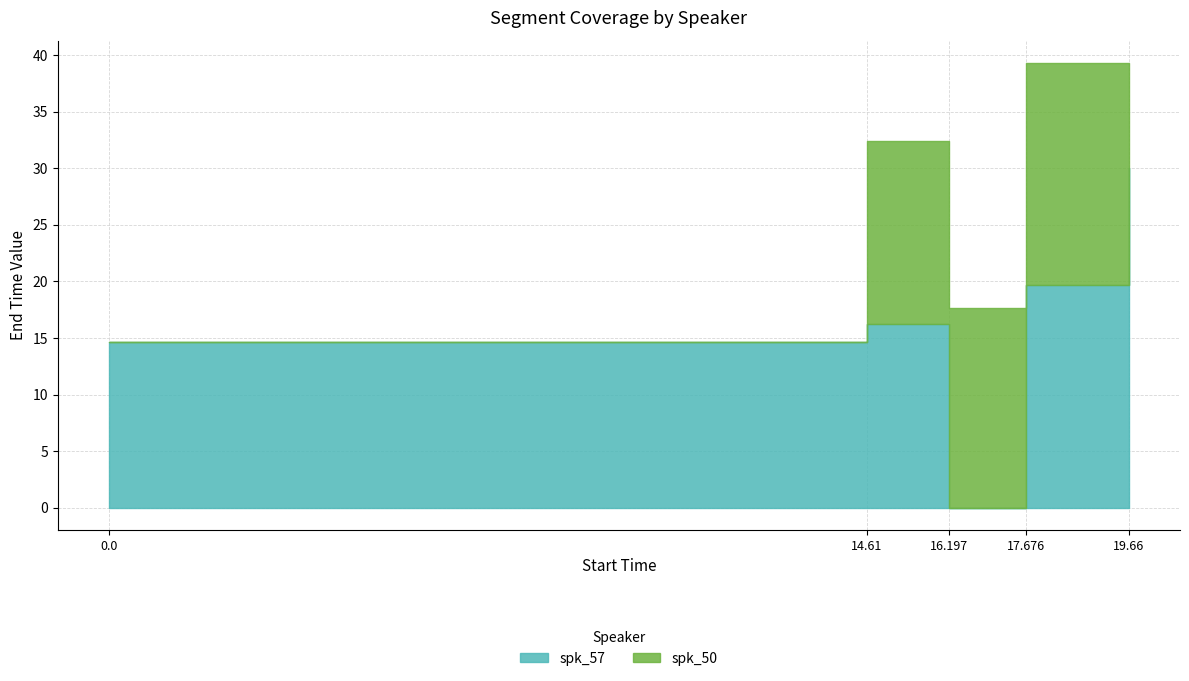

Which series has the largest total across all categories?

spk_57